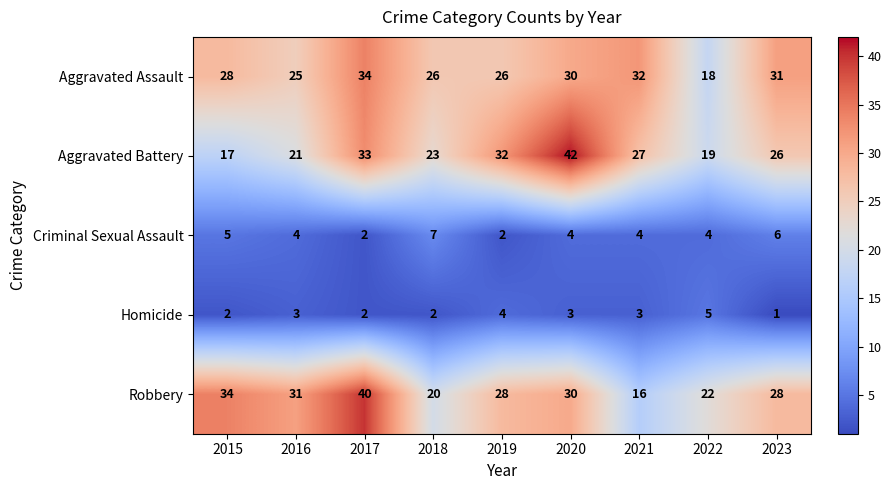

Rank the series at 2019 from lowest to highest value.

Criminal Sexual Assault, Homicide, Aggravated Assault, Robbery, Aggravated Battery